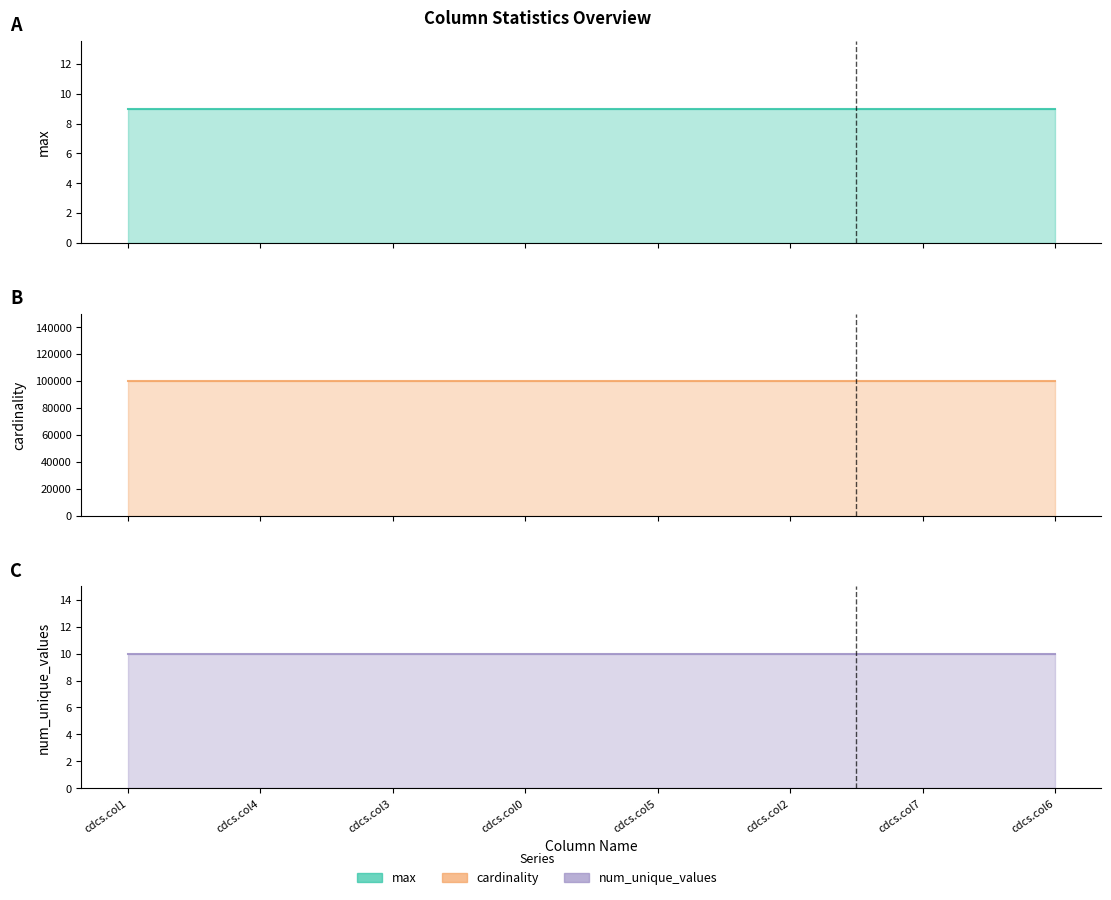

True or false: max and num_unique_values intersect in this chart.

False